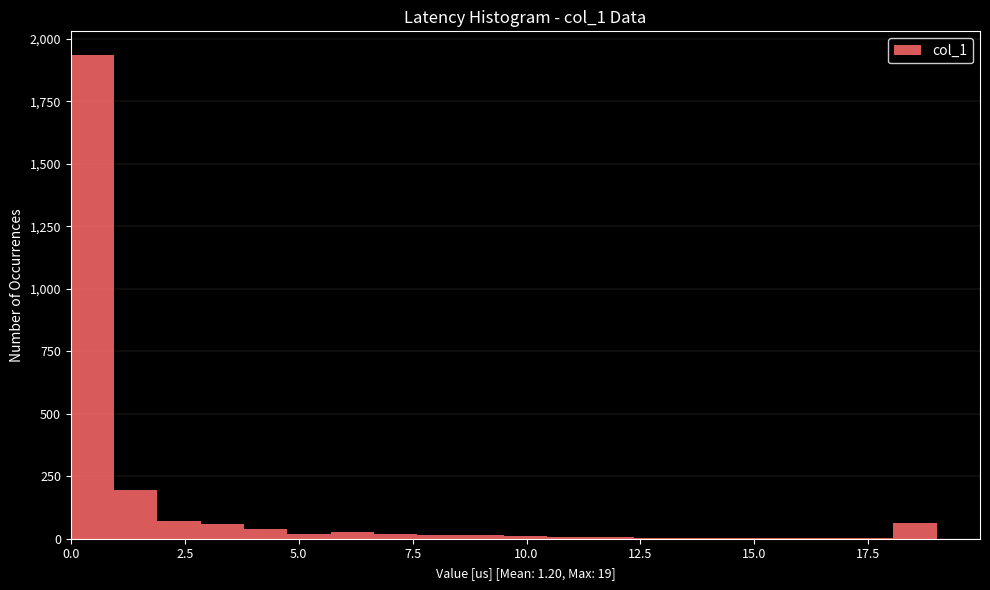

Around what value on the x-axis is the tallest bar? Give the approximate position of its centre, as read against the axis.

0.5